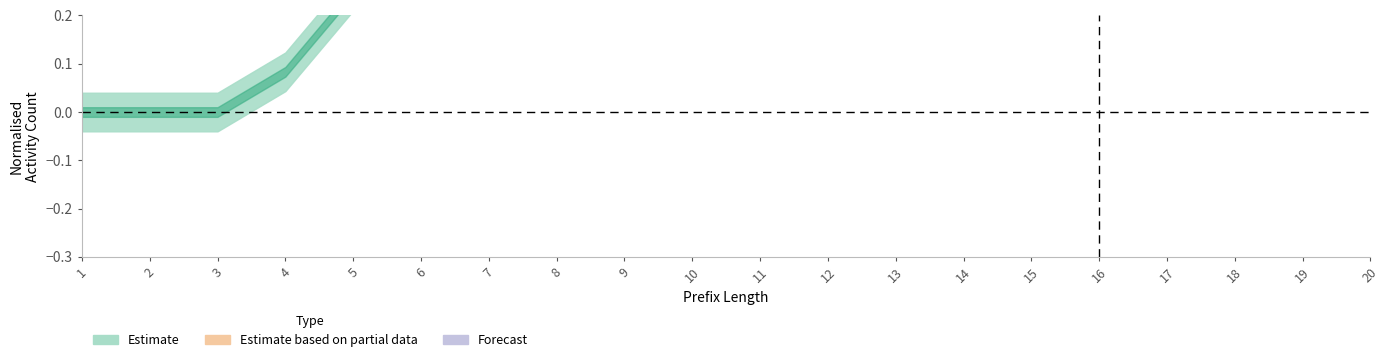

True or false: W_Valideren aanvraag-COMPLETE has more than 0 interior local peaks.

False